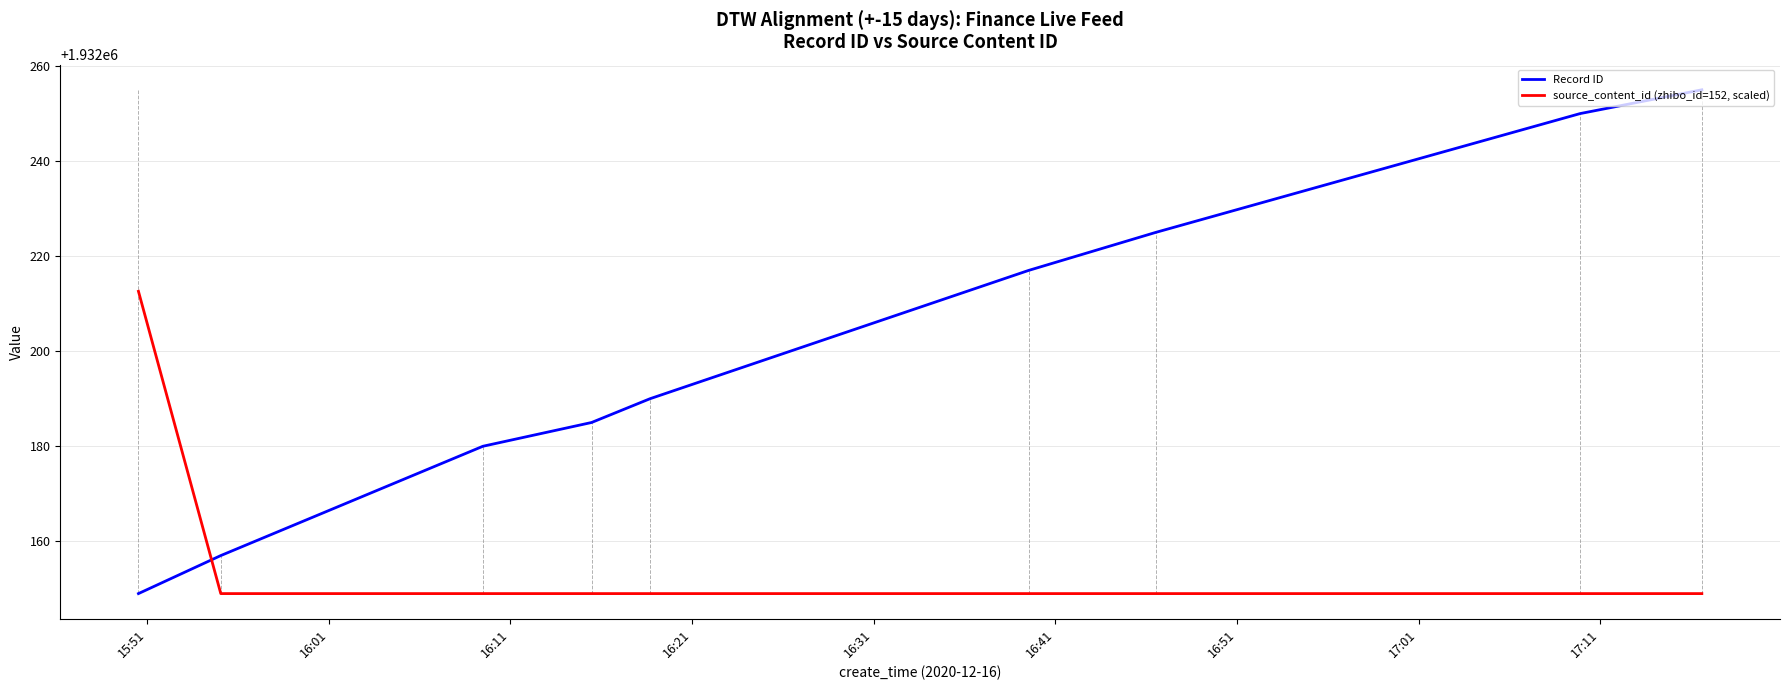

What is the maximum value shown in the chart?

1932255.0